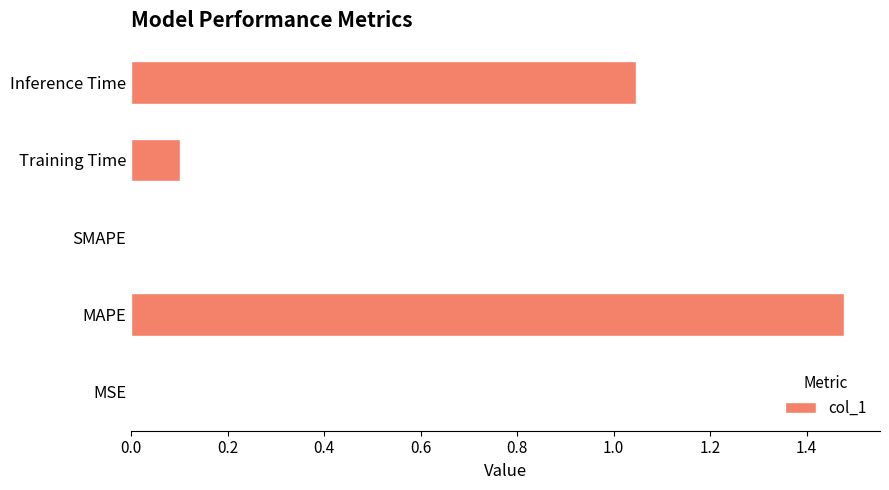

True or false: the data shows 0.0 at MSE.

True